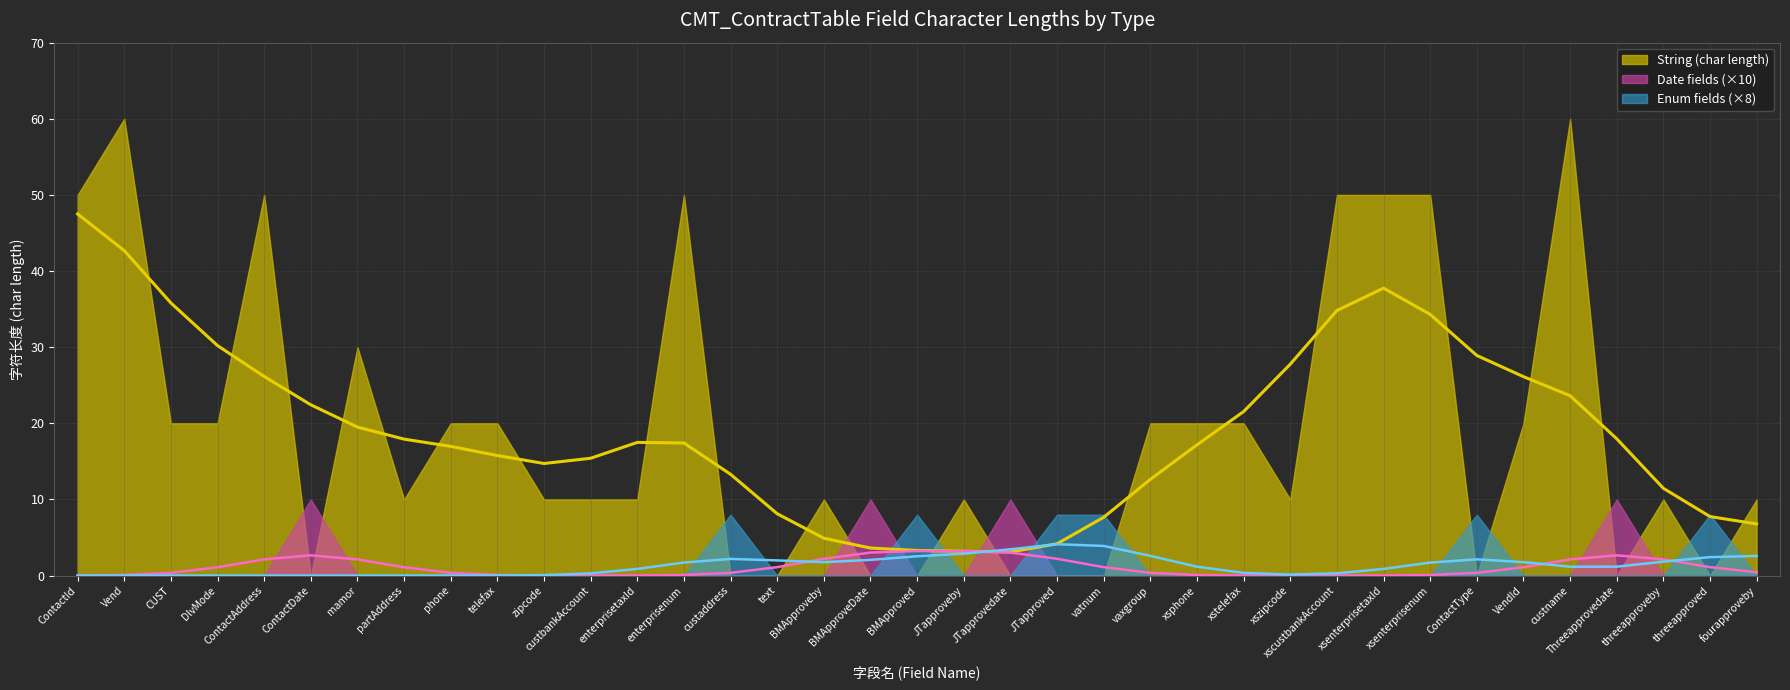

Between ContactDate and custname, which is larger?

custname